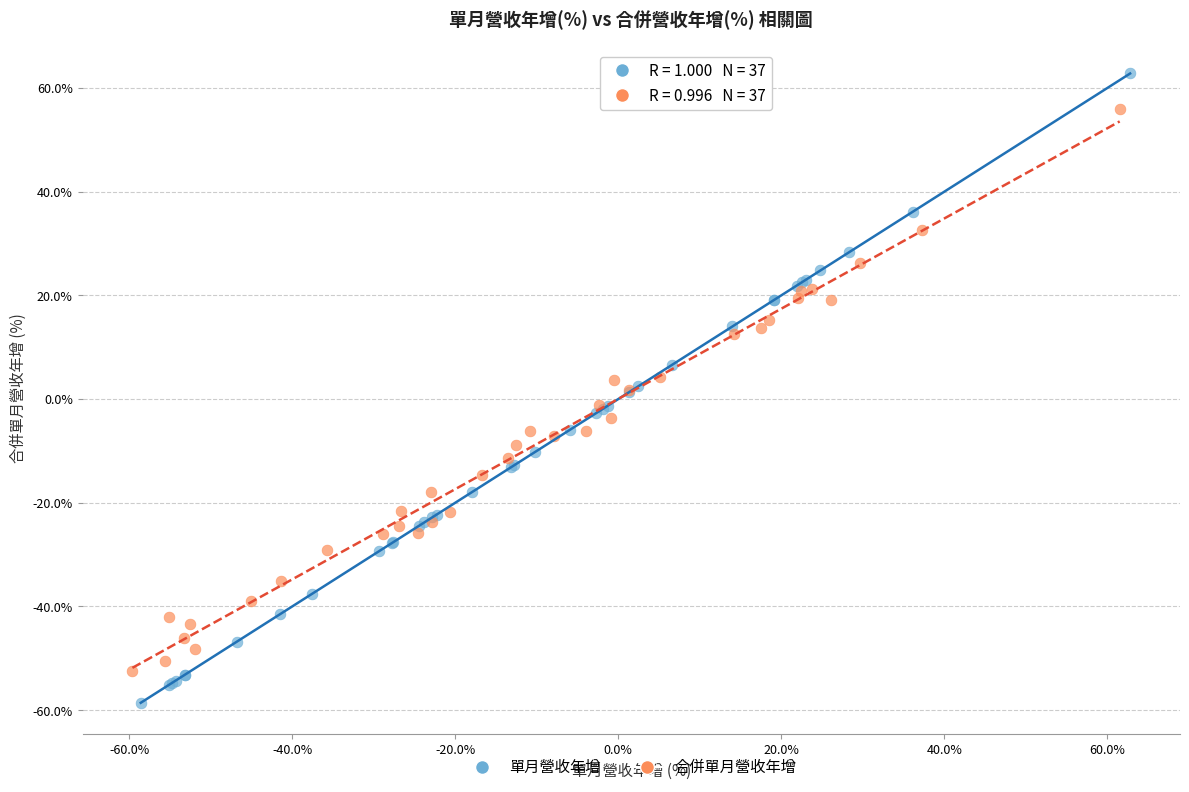

Which series contains the lowest Y value?

單月營收年增